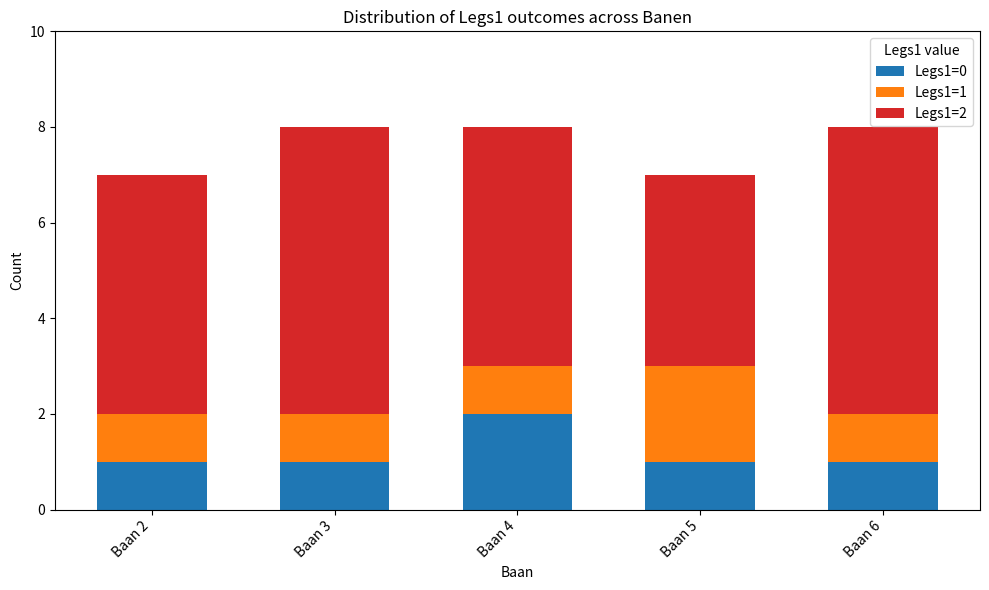

Reading left to right, transcribe the values for Legs1=0.

Baan 2=1	Baan 3=1	Baan 4=2	Baan 5=1	Baan 6=1